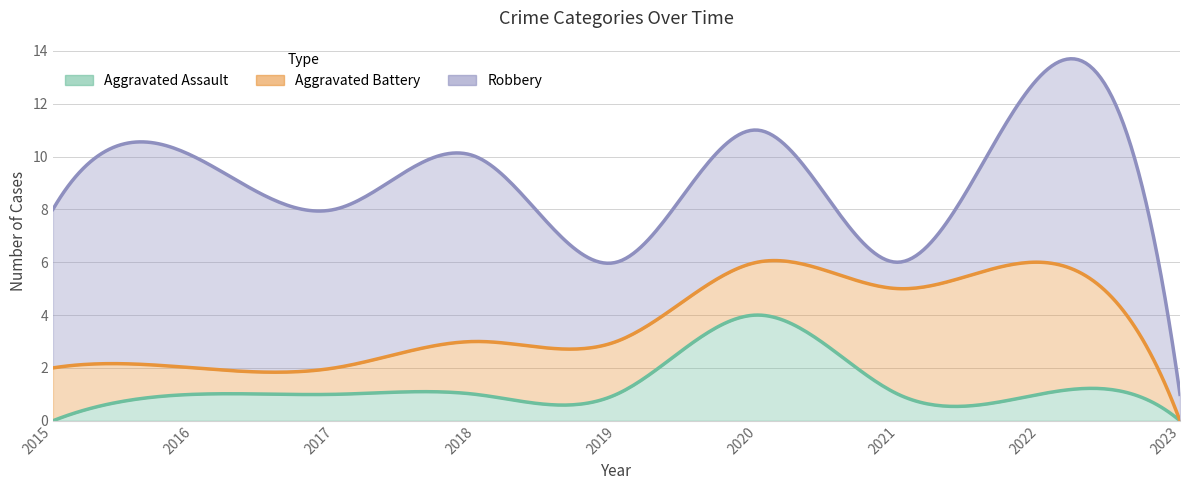

Reading left to right, transcribe all the data shown in this chart.

Aggravated Assault: 0	1	1	1	1	4	1	1	0
Aggravated Battery: 2	1	1	2	2	2	4	5	0
Robbery: 6	8	6	7	3	5	1	7	1